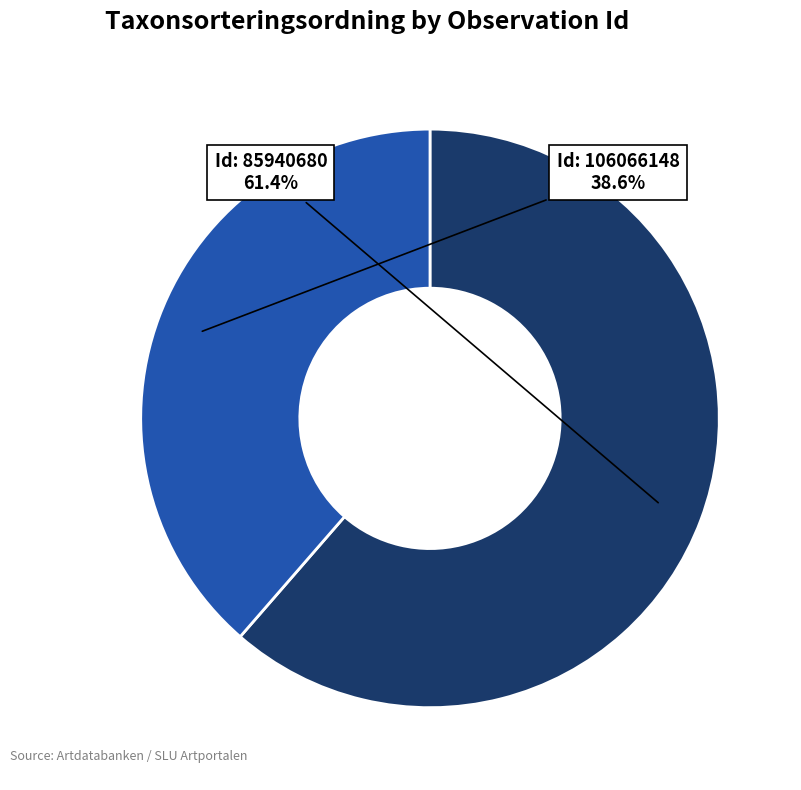

Does any single category account for the majority?

Yes